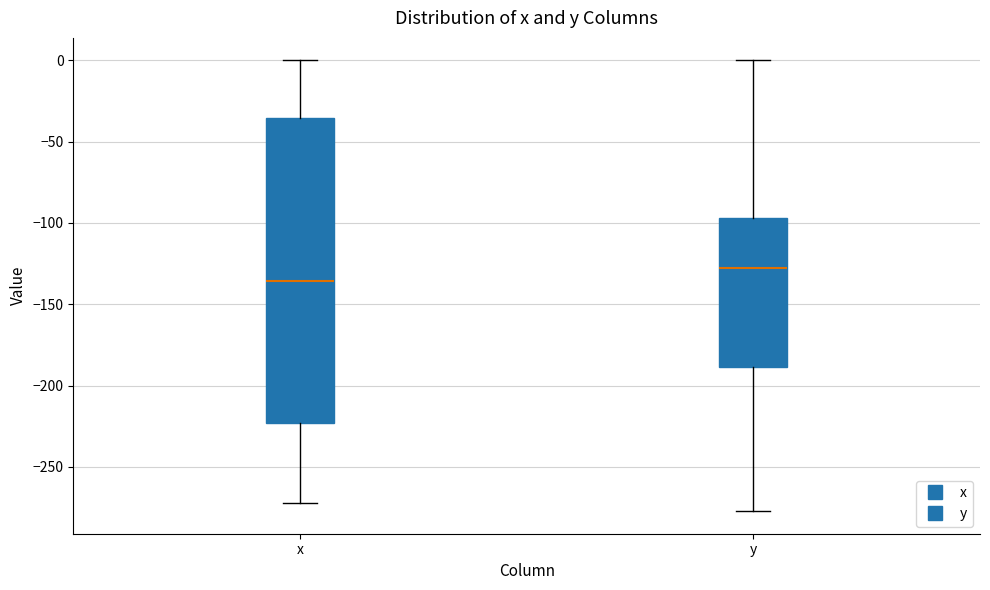

Where does the median line of the box for x sit on the y-axis? The values are not printed on the chart, so give them approximately, as read against the axis.

-135